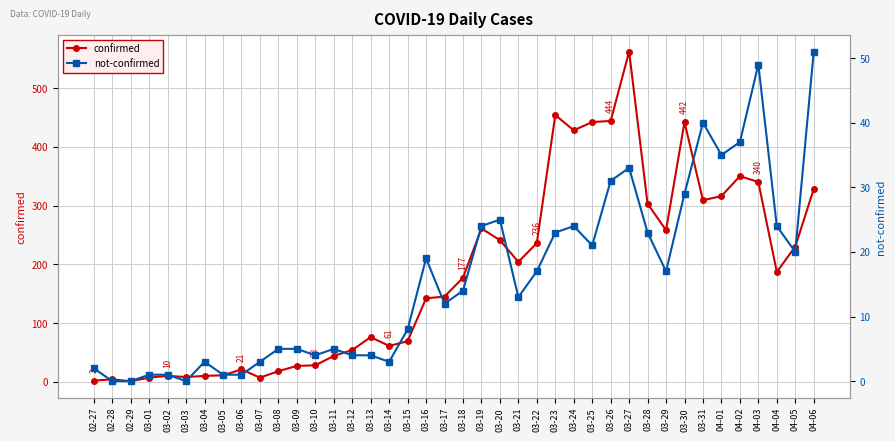

Reading right to left, what are all the values shown in this chart?

confirmed: 04-06=328	04-05=230	04-04=187	04-03=340	04-02=350	04-01=316	03-31=309	03-30=442	03-29=258	03-28=303	03-27=562	03-26=444	03-25=442	03-24=428	03-23=454	03-22=236	03-21=204	03-20=241	03-19=261	03-18=177	03-17=145	03-16=142	03-15=69	03-14=61	03-13=76	03-12=54	03-11=44	03-10=28	03-09=27	03-08=18	03-07=7	03-06=21	03-05=11	03-04=10	03-03=8	03-02=10	03-01=7	02-29=1	02-28=4	02-27=2
not-confirmed: 04-06=51	04-05=20	04-04=24	04-03=49	04-02=37	04-01=35	03-31=40	03-30=29	03-29=17	03-28=23	03-27=33	03-26=31	03-25=21	03-24=24	03-23=23	03-22=17	03-21=13	03-20=25	03-19=24	03-18=14	03-17=12	03-16=19	03-15=8	03-14=3	03-13=4	03-12=4	03-11=5	03-10=4	03-09=5	03-08=5	03-07=3	03-06=1	03-05=1	03-04=3	03-03=0	03-02=1	03-01=1	02-29=0	02-28=0	02-27=2